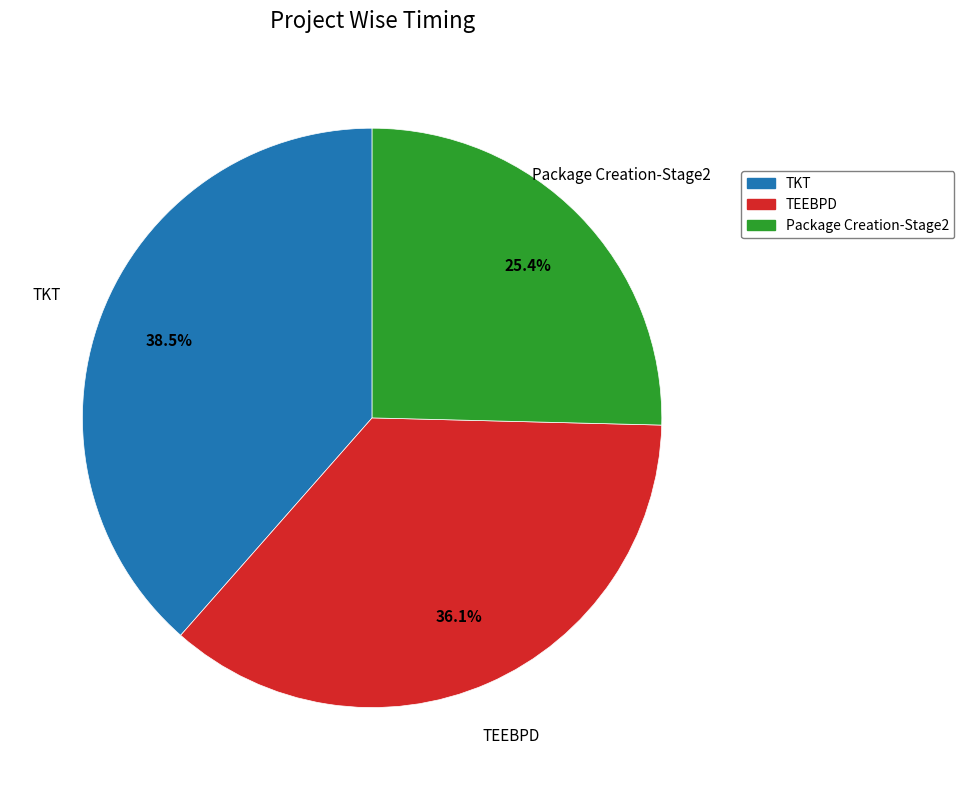

Which slice is the smallest?

Package Creation-Stage2